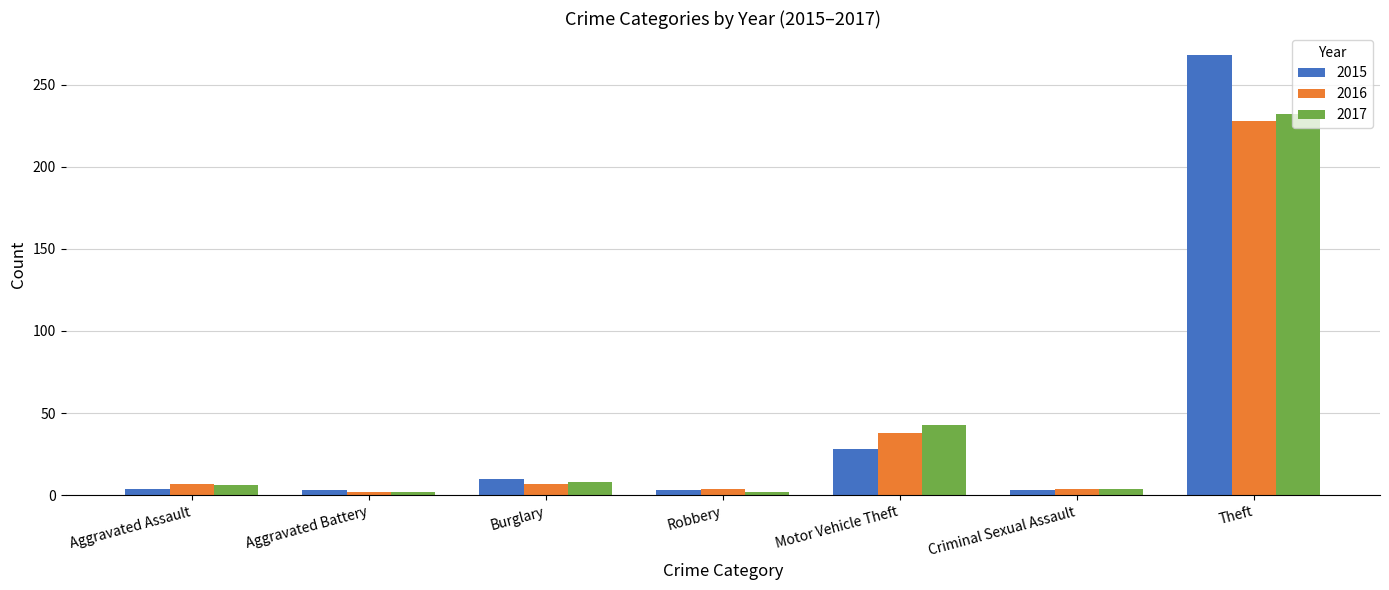

List the series in order of their peak value, highest first.

2015, 2017, 2016